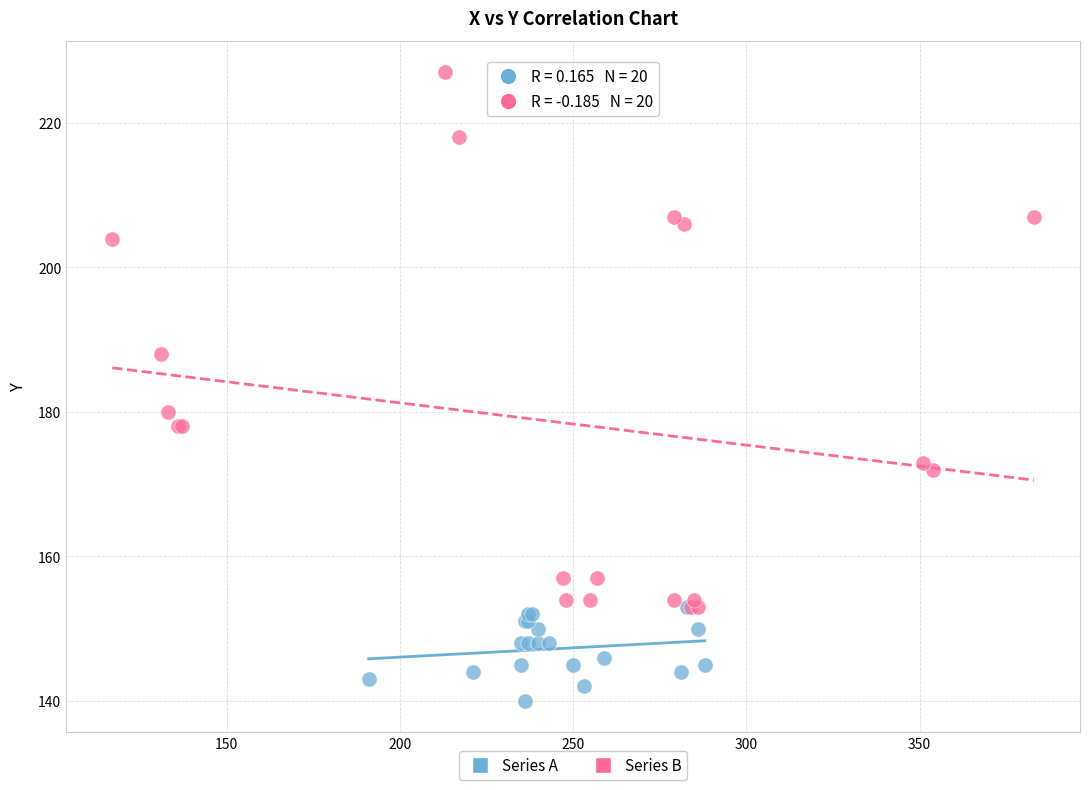

Which series has the widest spread of Y values?

Series B